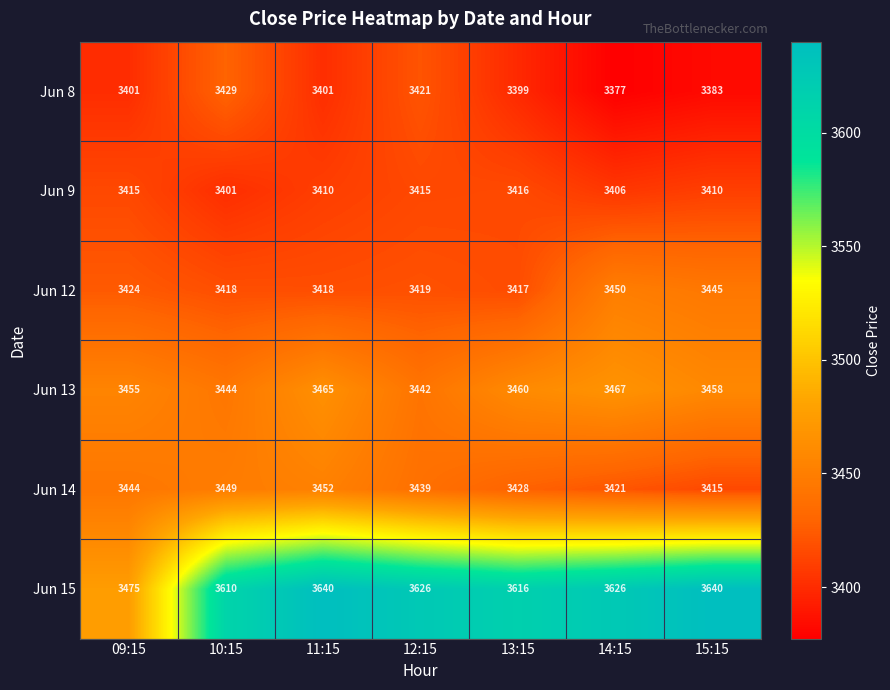

Which series has the widest spread of values?

Jun 15